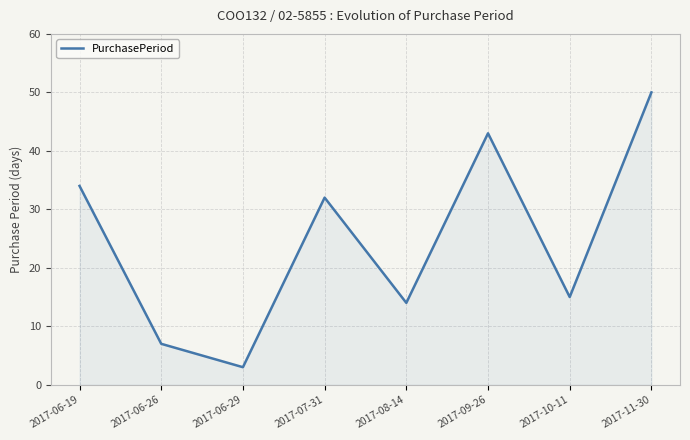

Reading left to right, extract all data points from this chart.

34	7	3	32	14	43	15	50